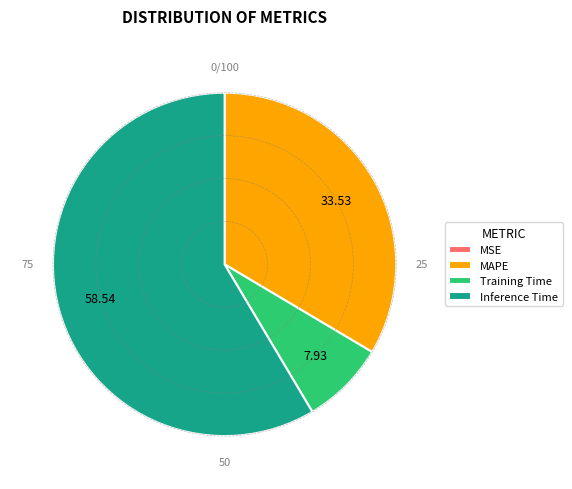

Is Inference Time the majority of the pie?

Yes